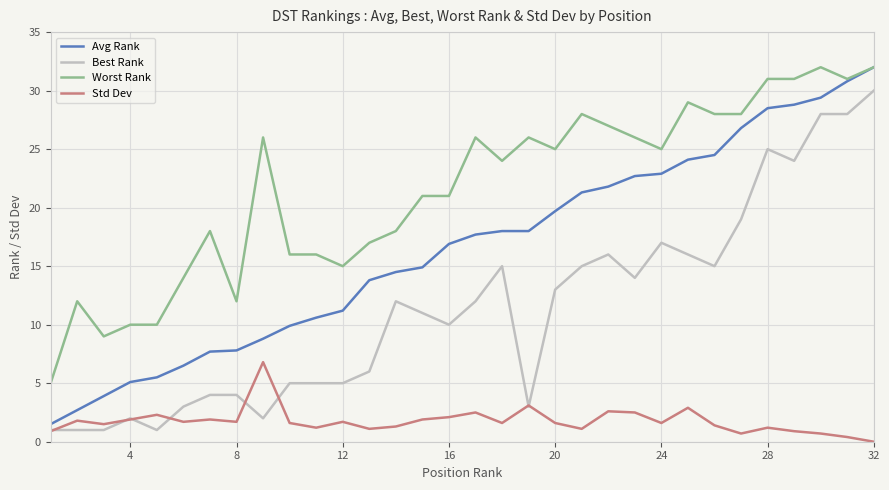

What is the highest value of the Avg Rank series?

32.0